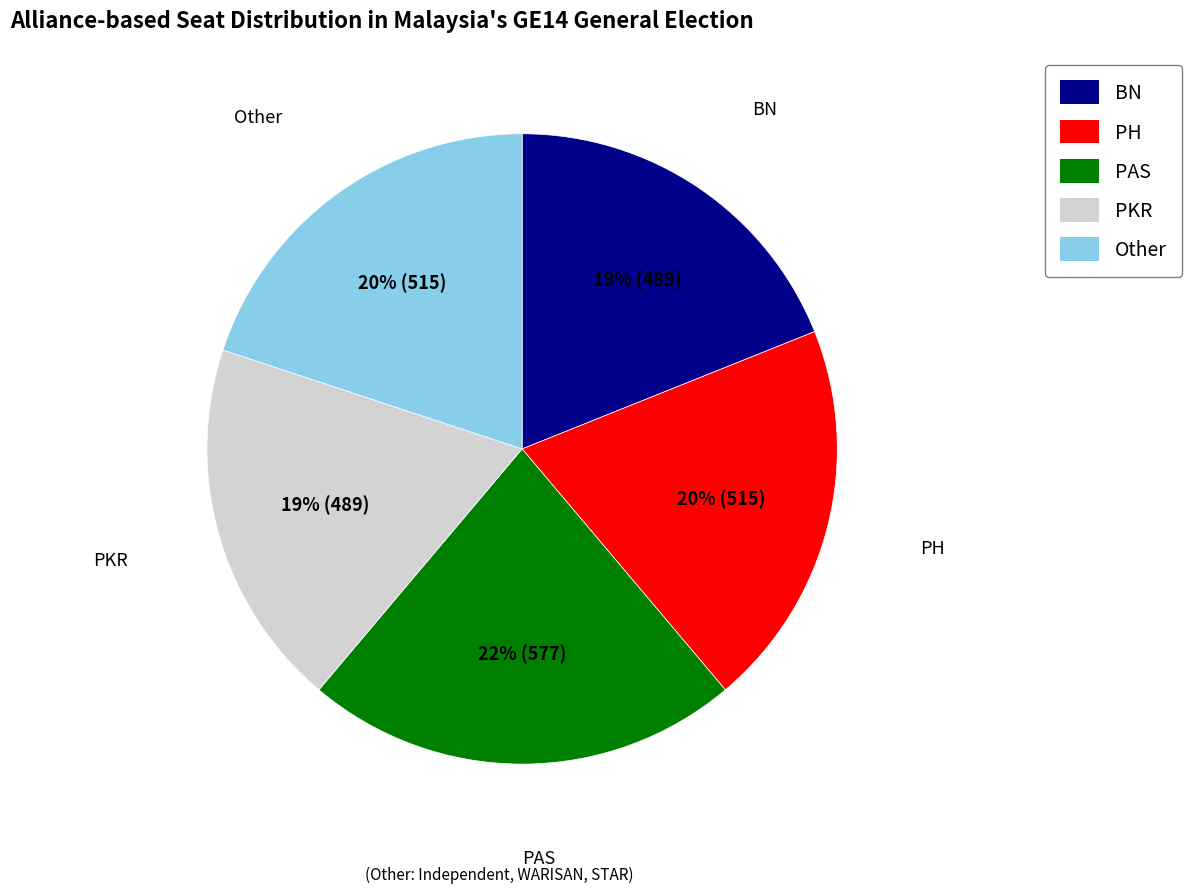

How many slices are in this pie chart?

5